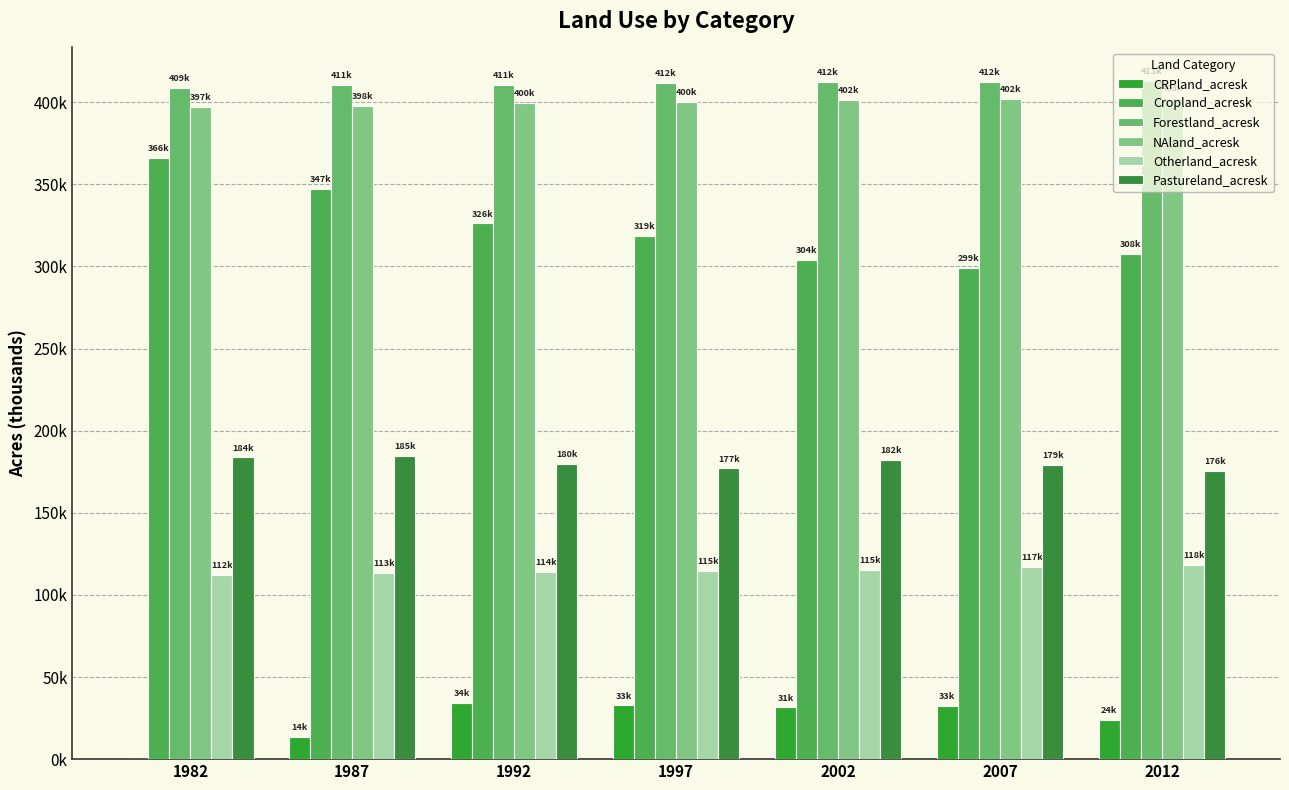

Reading right to left, extract all data points from this chart.

CRPland_acresk: 23949.6	32578.8	31479.3	32694.8	34028.9	13776.8	0.0
Cropland_acresk: 307765.8	298823.5	303946.7	318596.9	326180.8	347130.9	366293.8
Forestland_acresk: 412705.6	412162.4	412413.7	411963.7	410724.0	410698.3	408769.8
NAland_acresk: 402616.9	402130.5	401609.2	400059.9	399704.9	397583.6	397162.8
Otherland_acresk: 118212.6	117217.0	115343.1	114703.3	113724.4	113429.9	112054.6
Pastureland_acresk: 175692.3	179396.3	182246.5	176979.8	179640.8	184756.1	183682.8